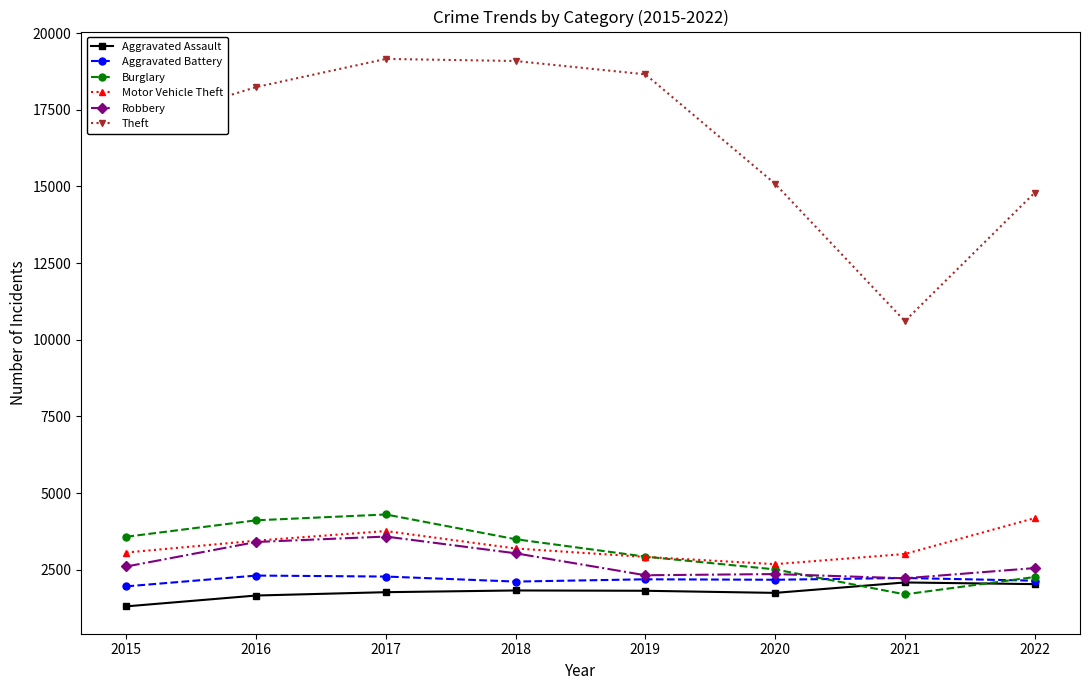

True or false: Aggravated Assault and Theft intersect in this chart.

False